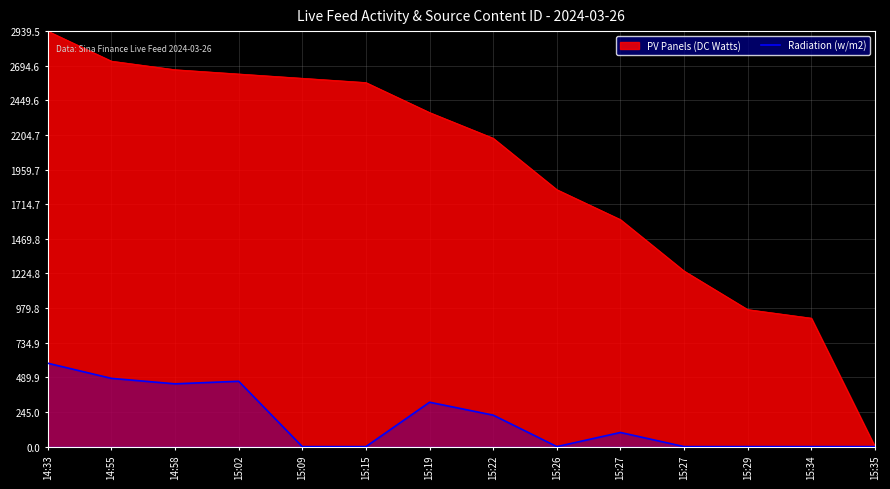

How many interior local valleys (lower than both neighbors) does the data have?

2